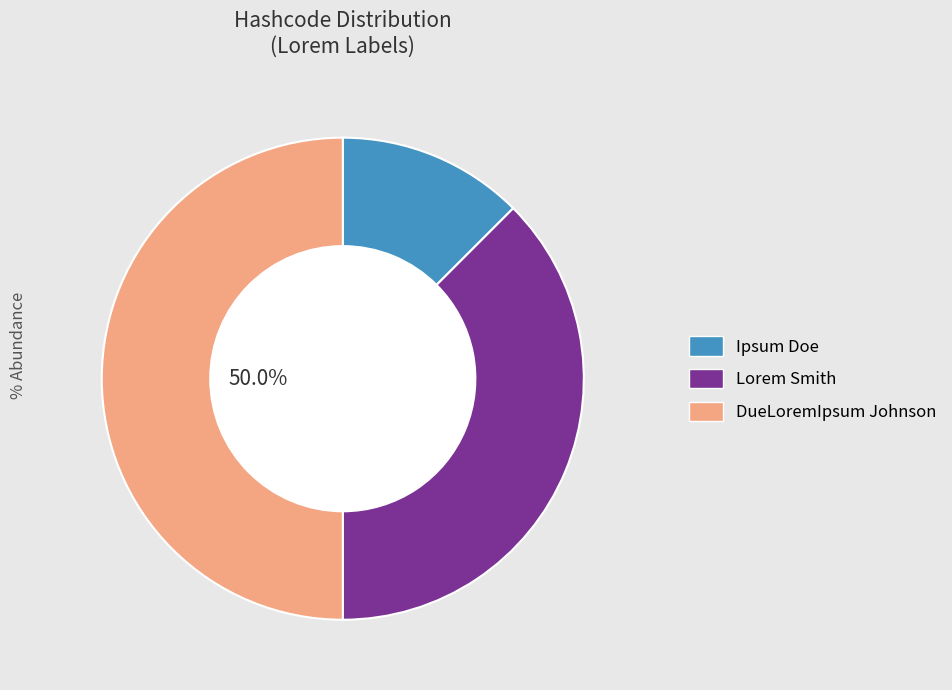

Does Ipsum Doe represent more than half of the total?

No